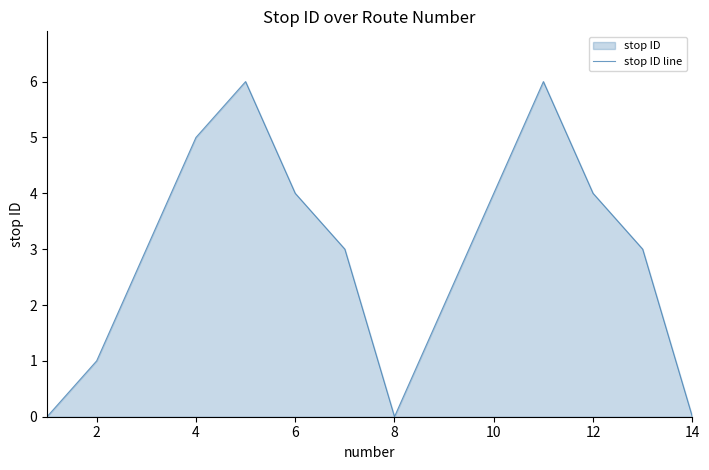

How many lines are shown in the chart?

1